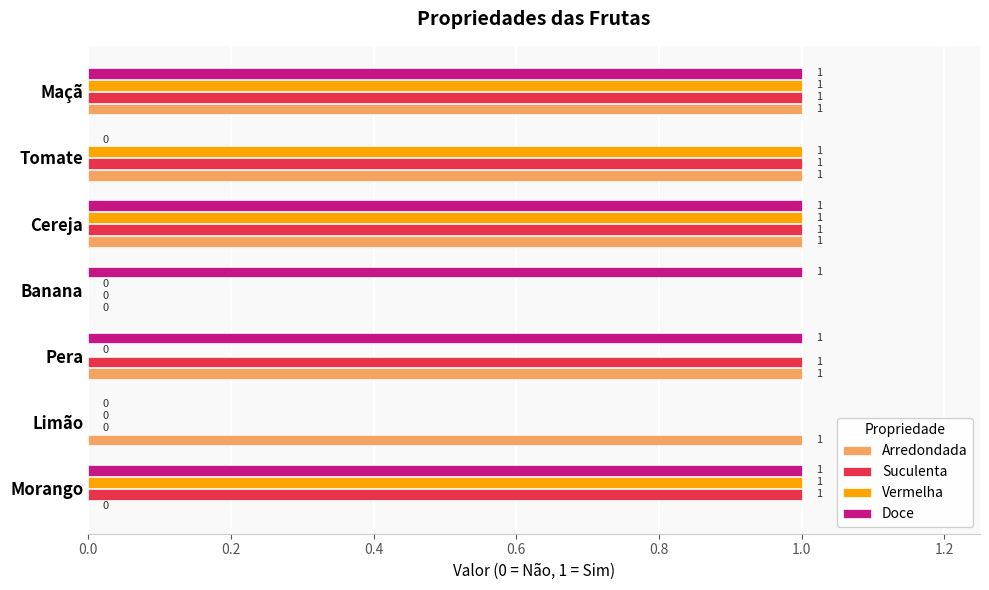

Count the Suculenta values in the range 0 to 1.

7